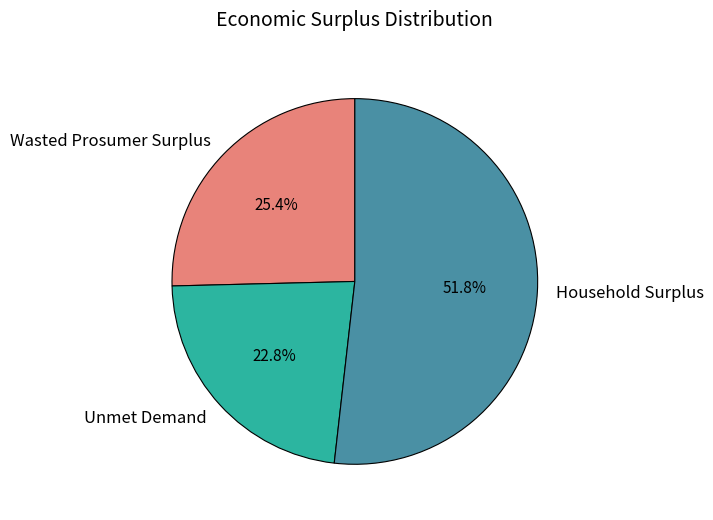

Rank the categories by value from lowest to highest.

Unmet Demand, Wasted Prosumer Surplus, Household Surplus